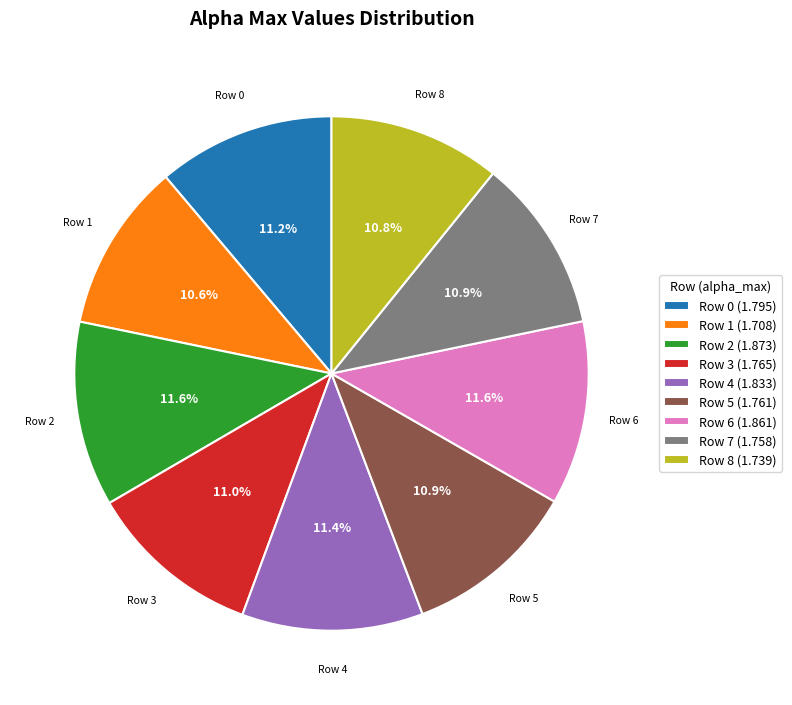

Approximately how many times larger is the value at Row 2 compared to Row 3?

1.1